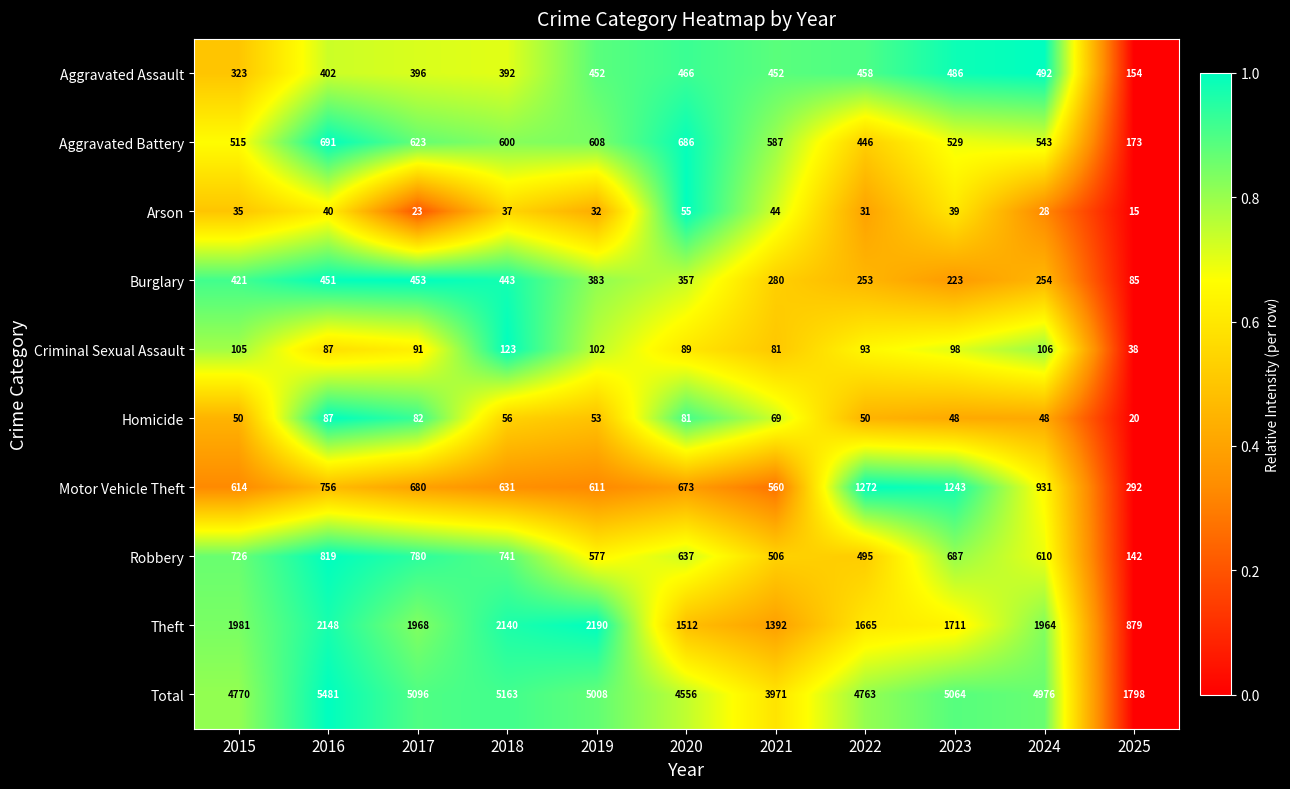

At 2020, list the series in order from smallest to largest.

Arson, Homicide, Criminal Sexual Assault, Burglary, Aggravated Assault, Robbery, Motor Vehicle Theft, Aggravated Battery, Theft, Total